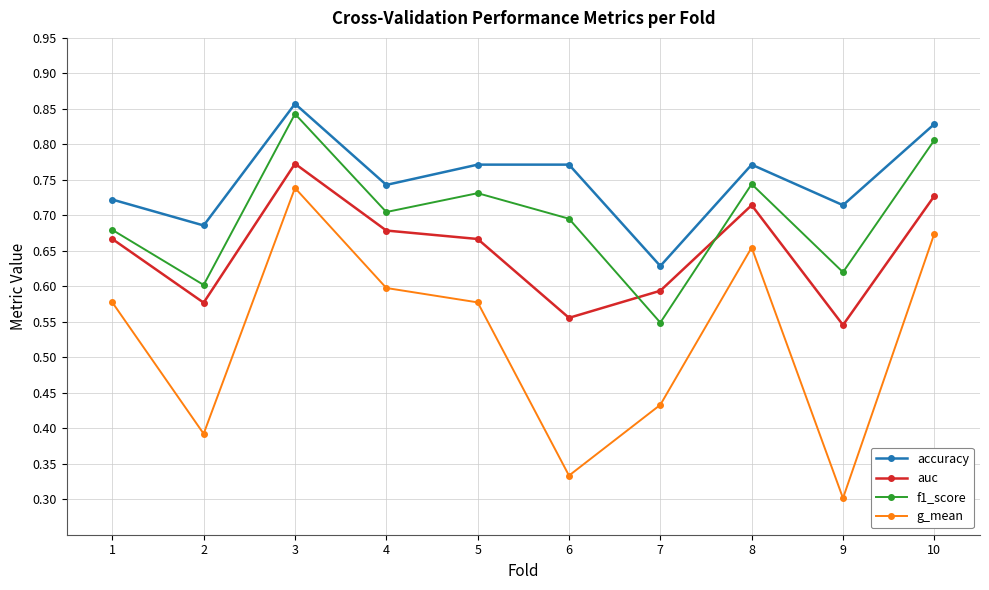

At how many categories does at least one series exceed 0?

10